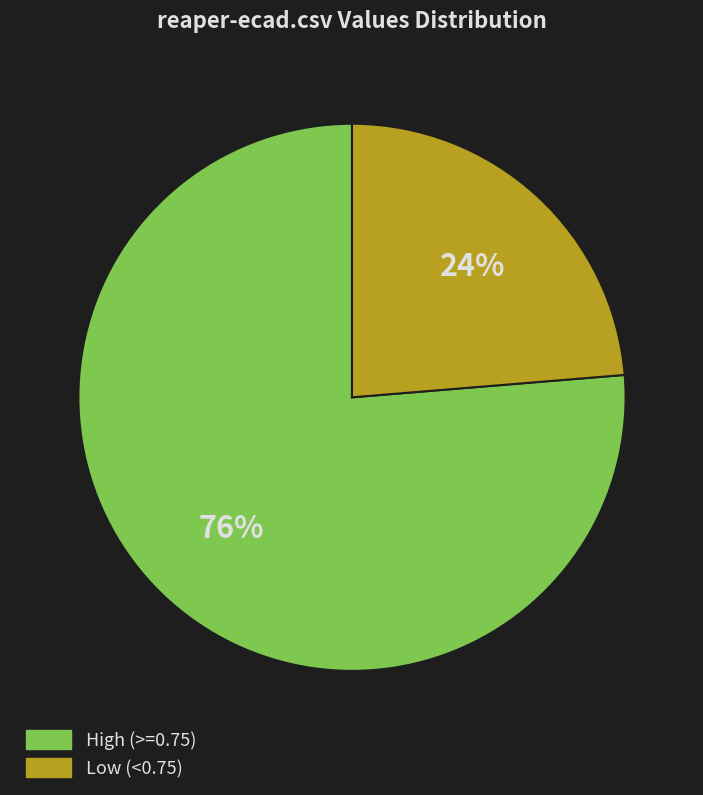

Does any single category account for the majority?

Yes